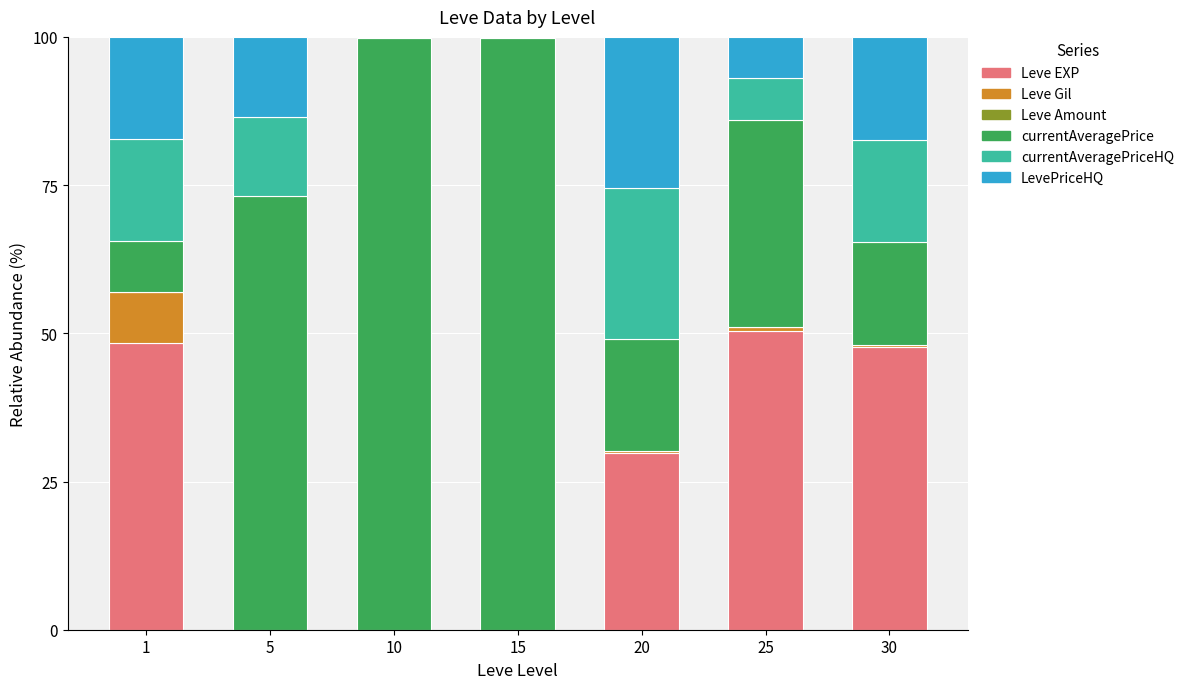

How many distinct data groups are displayed?

6